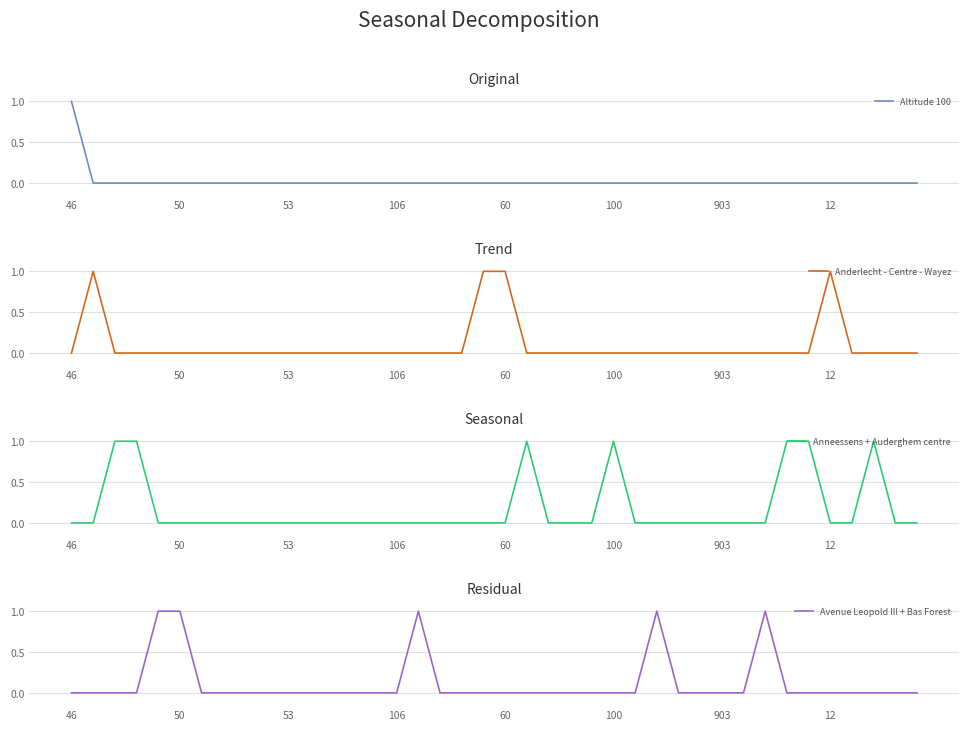

The value of Altitude 100 at 53 is 0. True or false?

True